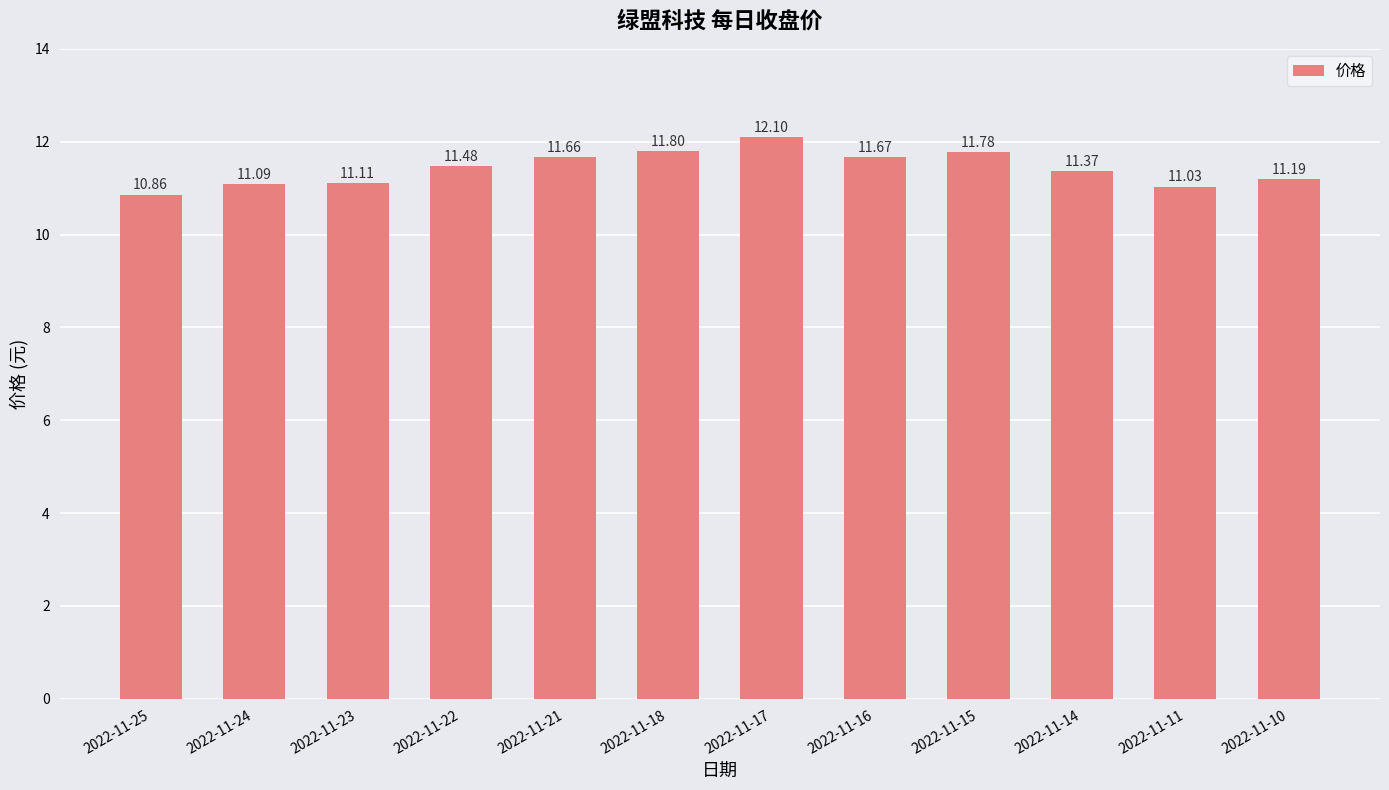

True or false: the data shows 11.0 at 2022-11-11.

True